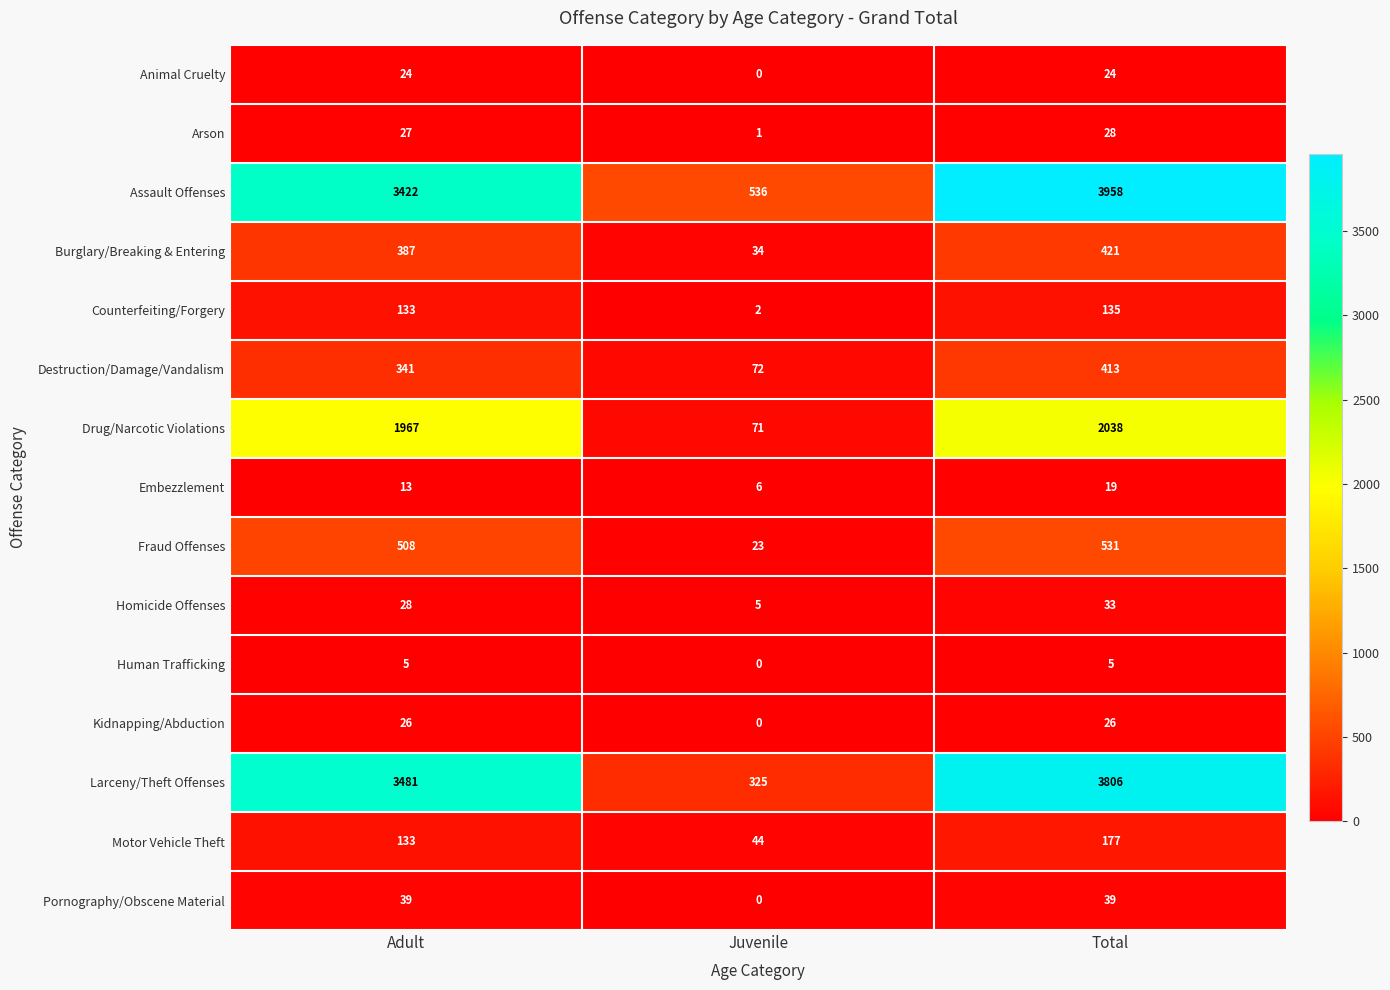

At which label does Larceny/Theft Offenses reach its minimum?

Juvenile